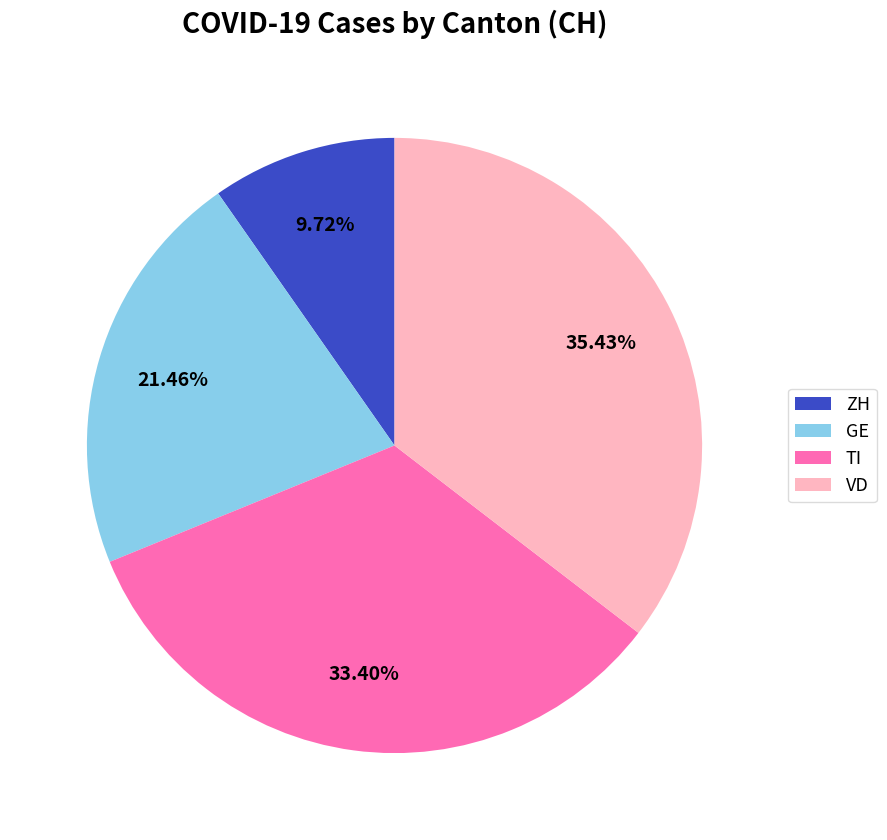

What percentage is the VD slice, to the nearest percent?

35%